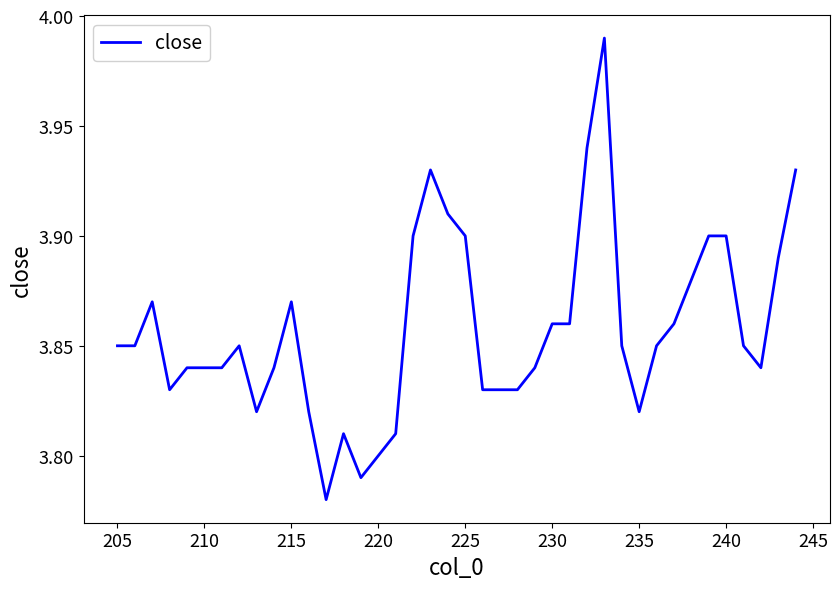

What is the value of the 10th point from the left?

3.8